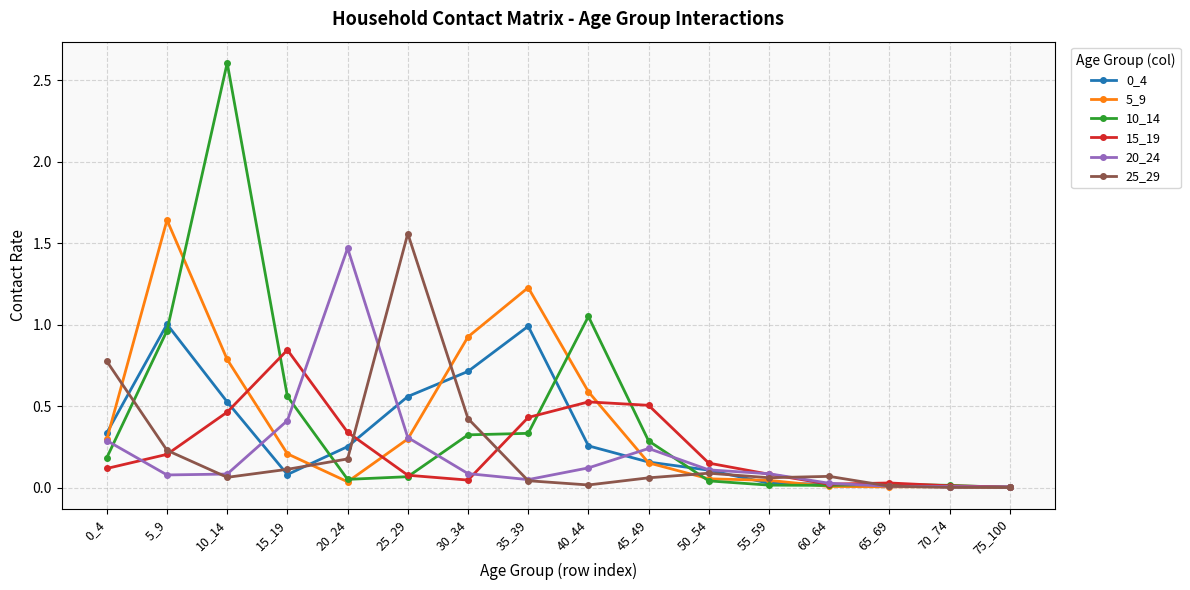

Where is the first local maximum for 25_29?

25_29